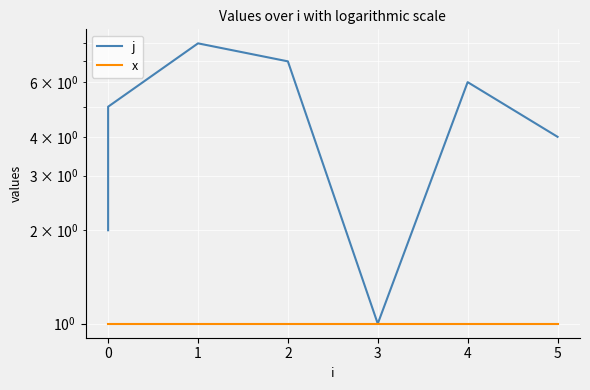

List the series in order of their overall mean, highest first.

j, x